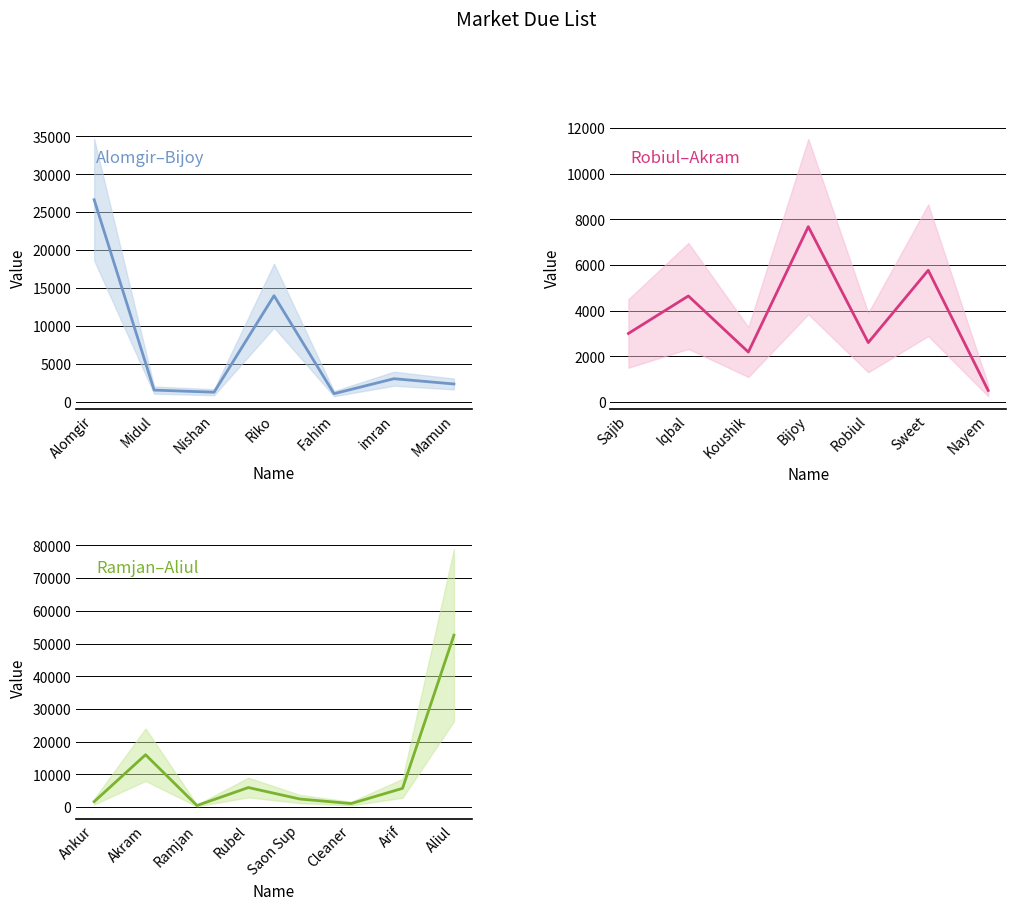

What is the average value?

7391